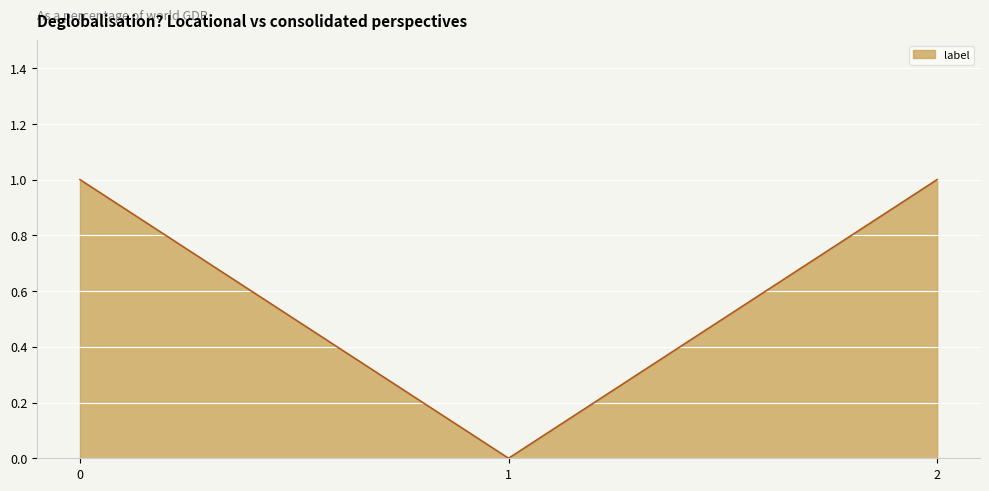

True or false: the data shows 0 at 1.

True